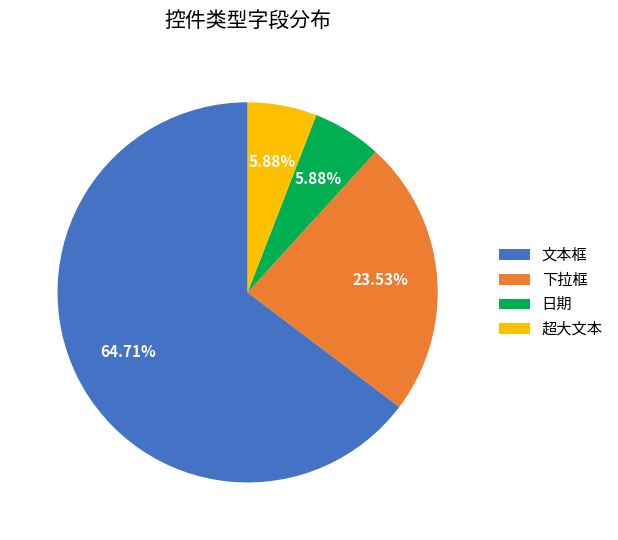

What is the majority slice?

文本框